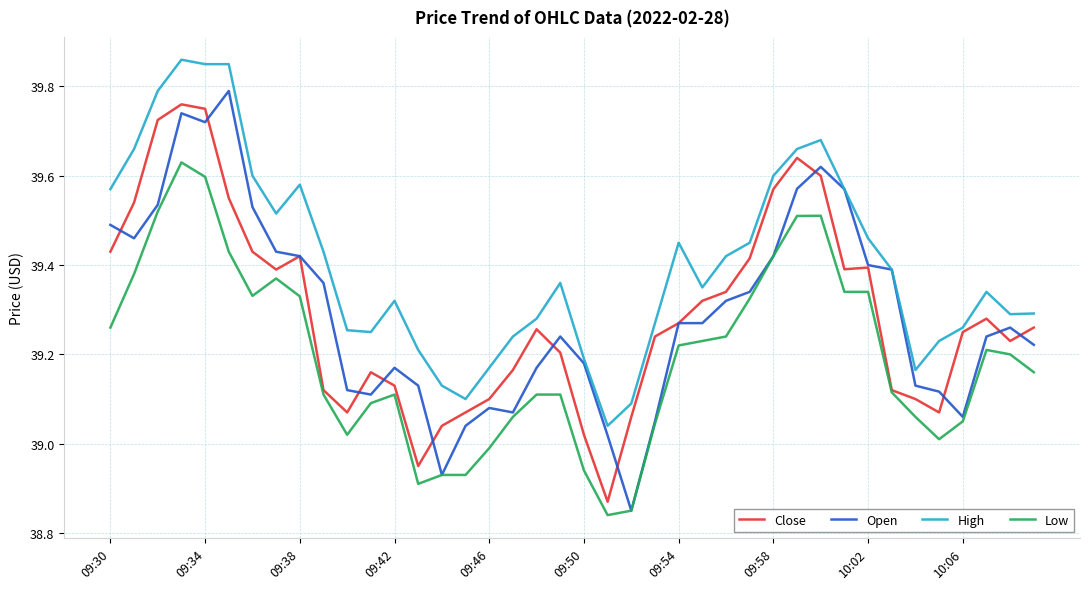

True or false: Low and High intersect in this chart.

False